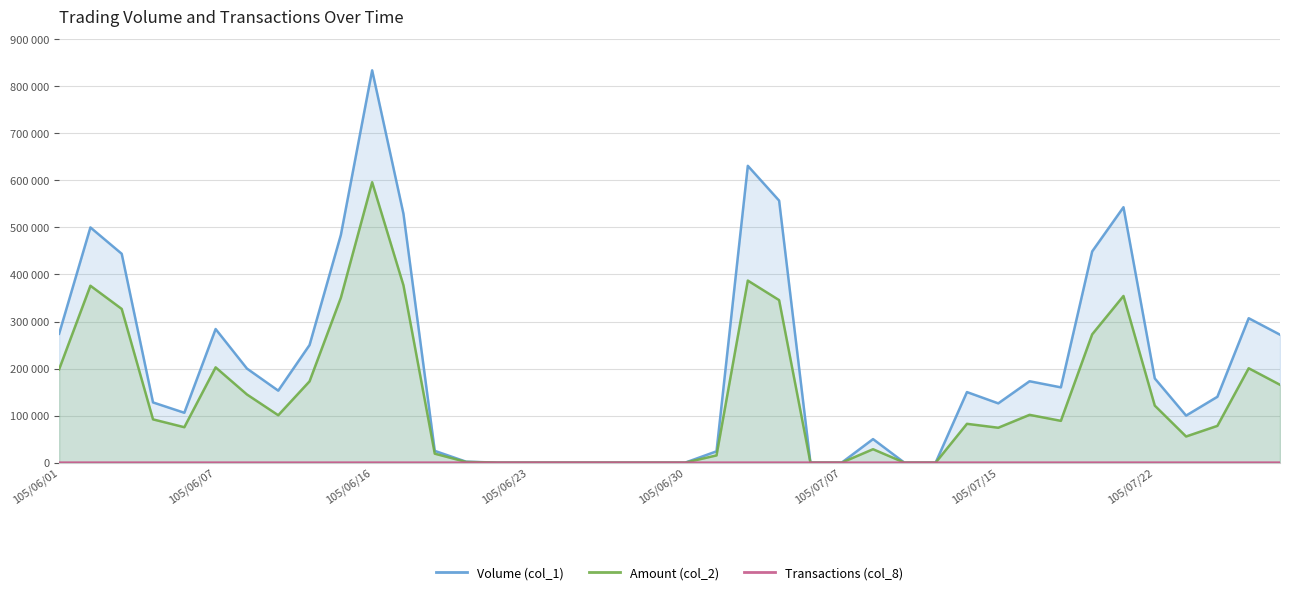

How many categories are shown in the chart?

40